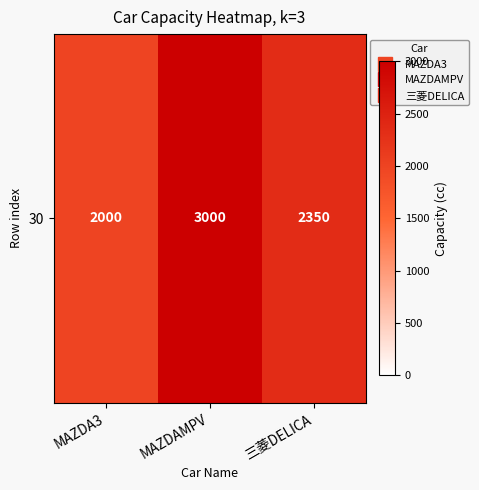

Reading right to left, what are all the values shown in this chart?

三菱DELICA=2350	MAZDAMPV=3000	MAZDA3=2000